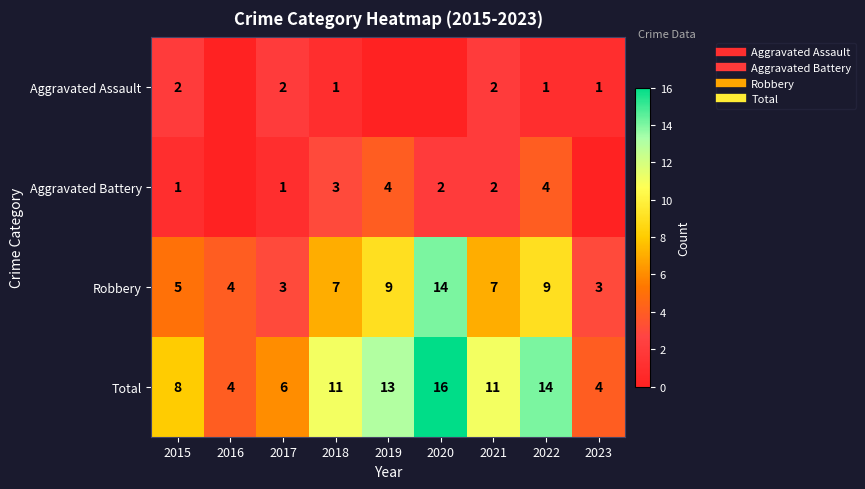

Which has a higher value, 2019 or 2016?

2019